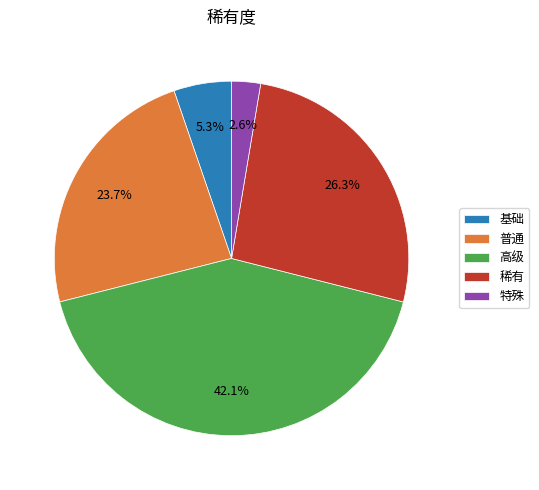

Count the number of slices in the pie.

5